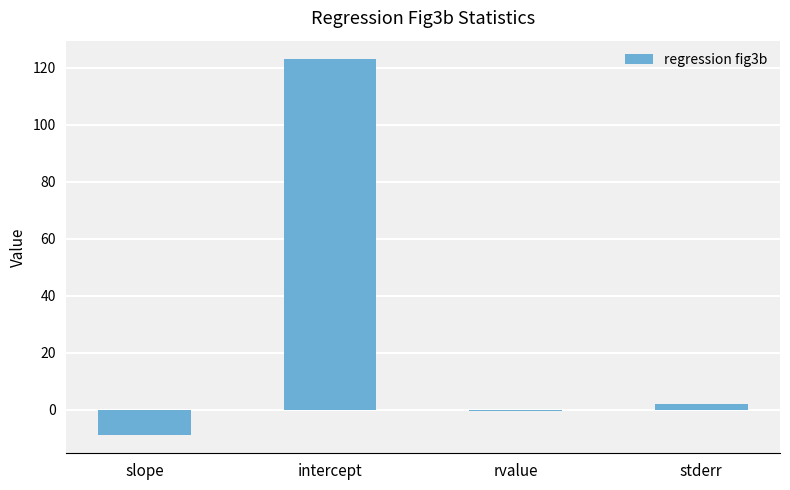

The value at intercept is 122.9. True or false?

True